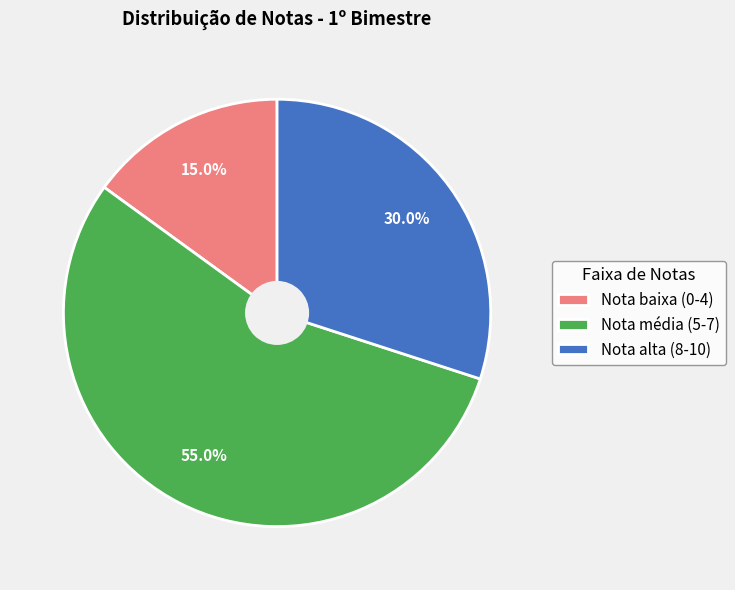

Do Nota alta (8-10) and Nota média (5-7) together represent more than half of the pie?

Yes